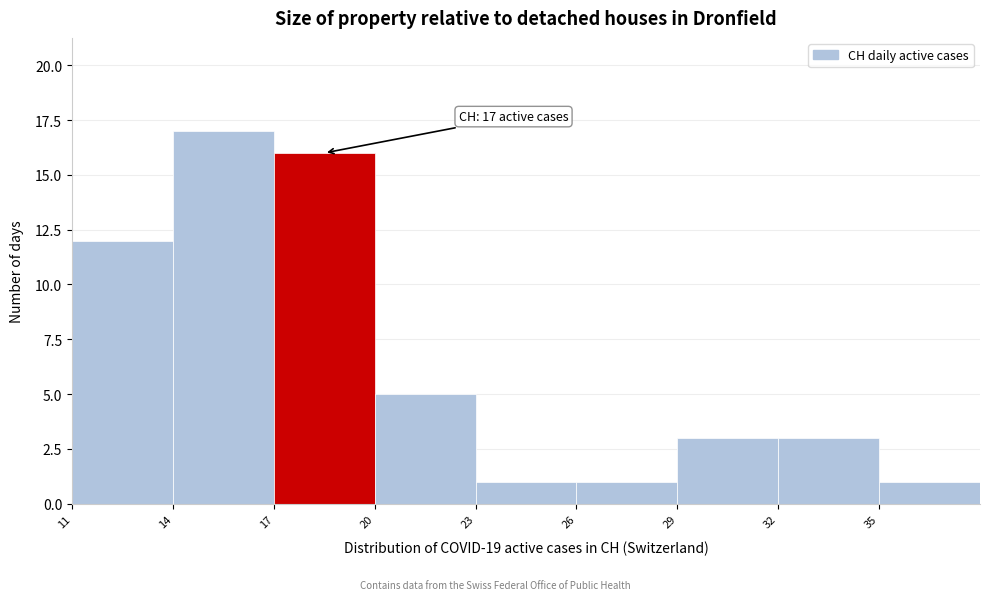

Over which range of the x-axis is the bar tallest?

14 to 17